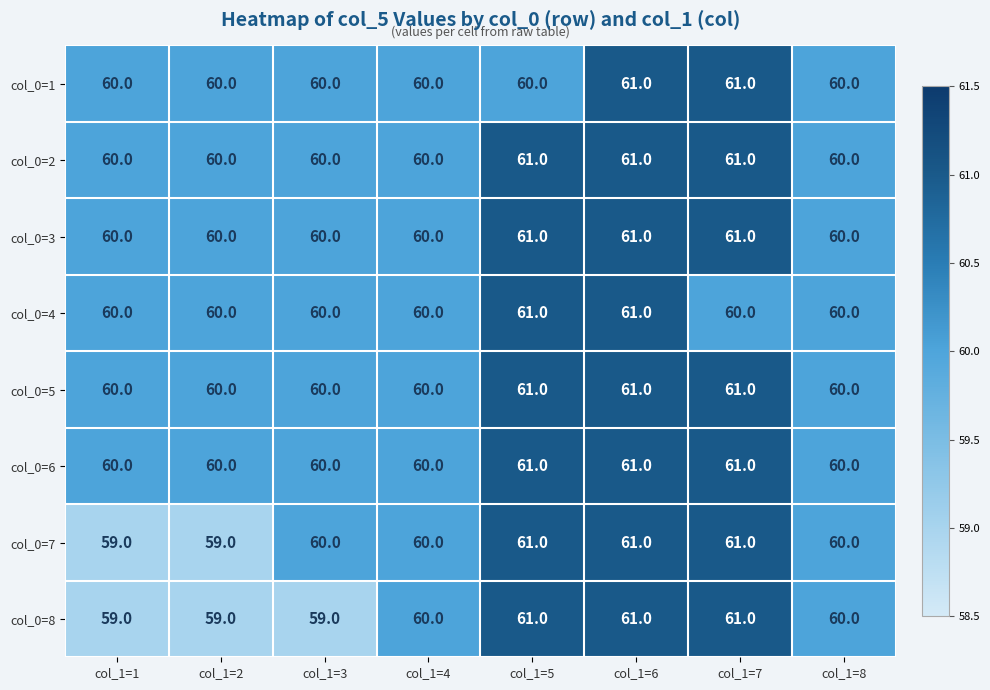

What is the sum of the col_0=3 values at col_1=6 and col_1=4?

121